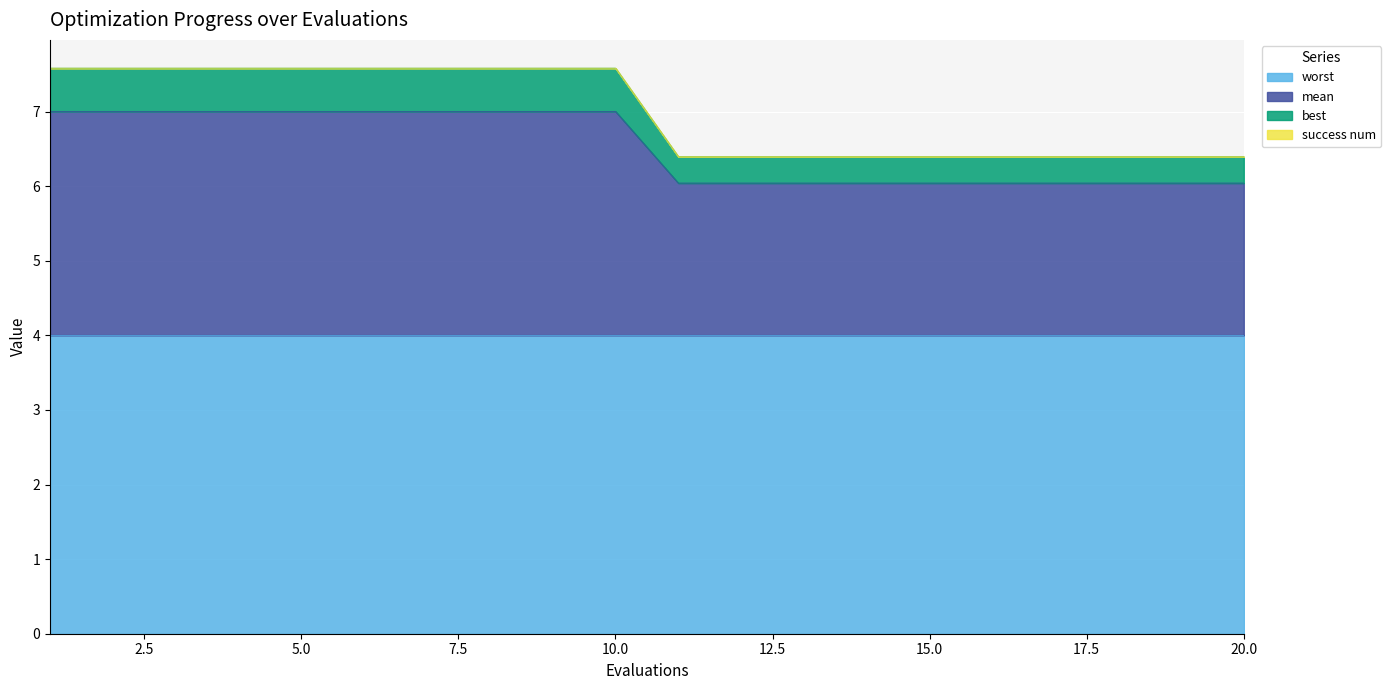

What is the lowest value of the worst series?

4.0